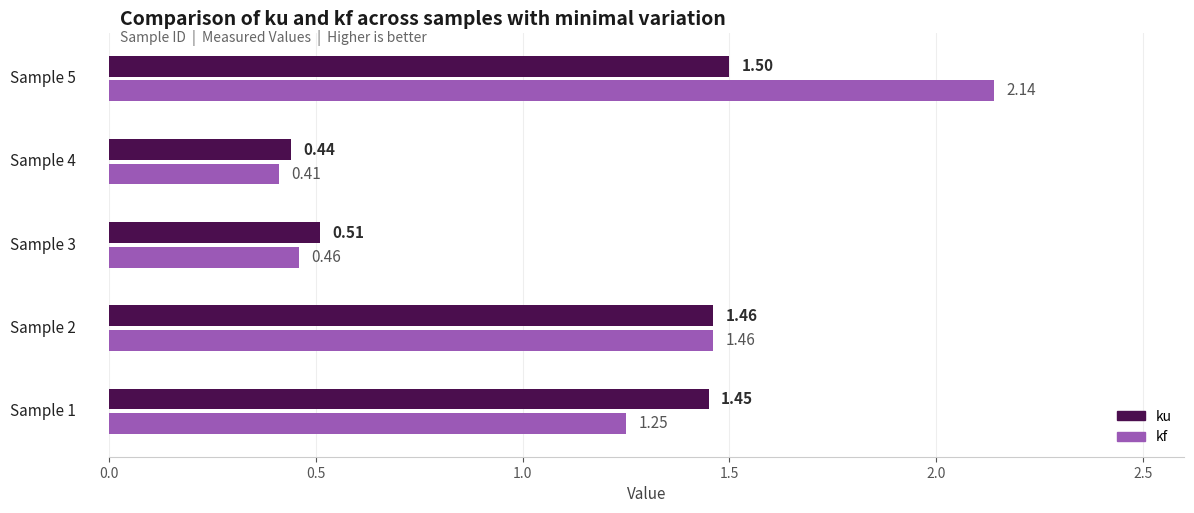

Which series has the largest range (max minus min)?

kf